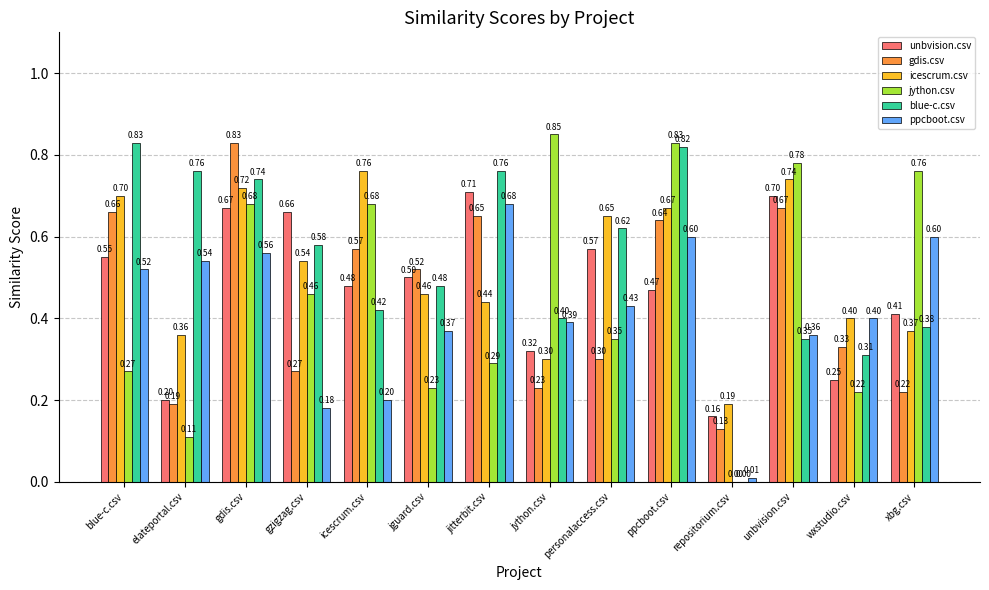

Which series has the widest spread of values?

jython.csv